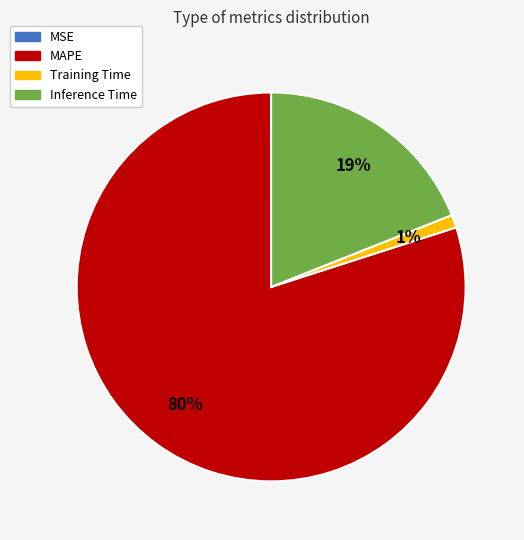

Do Training Time and MAPE together represent more than half of the pie?

Yes